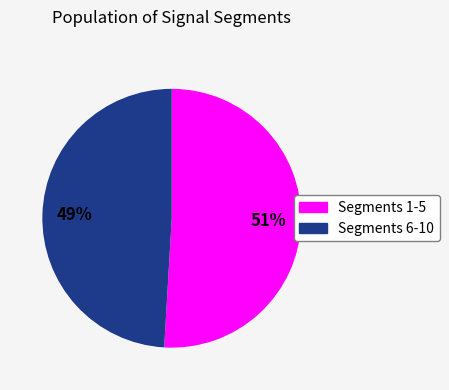

How many segments does this pie chart have?

2